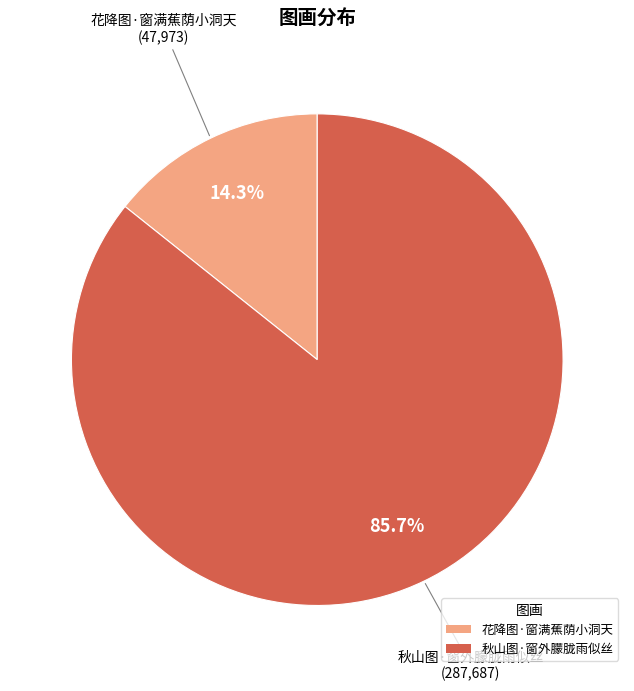

Which slice represents more than half of the pie?

秋山图·窗外朦胧雨似丝